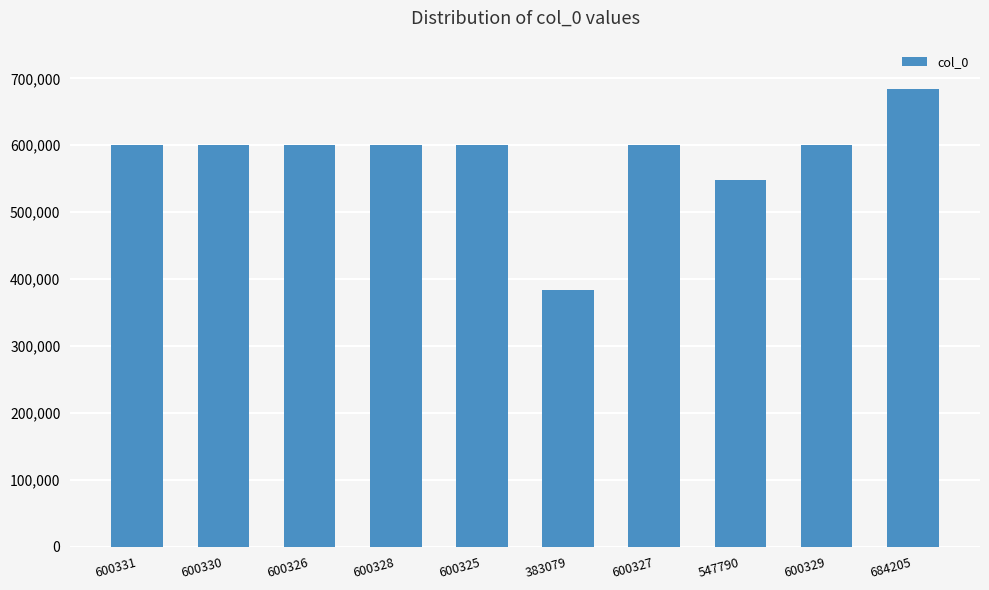

What is the change in value from 547790 to 684205?

+136415